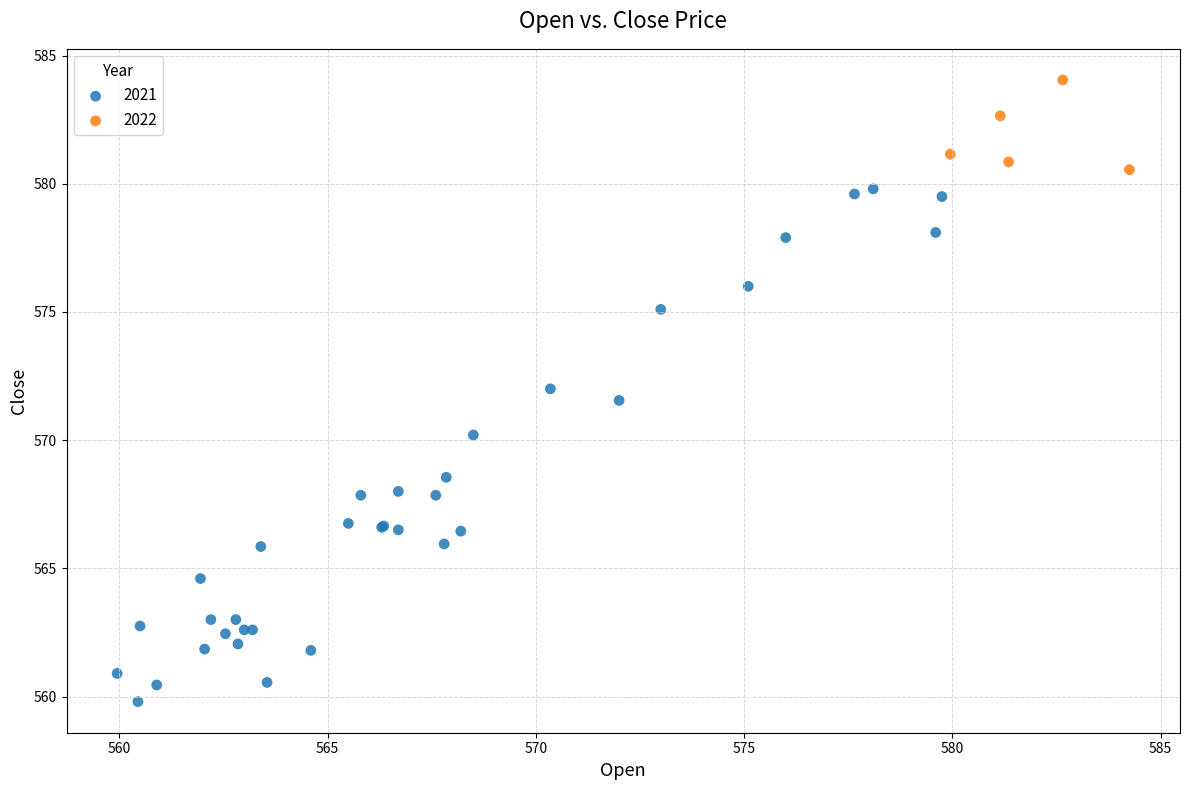

Which series has the largest Y range (max minus min)?

2021